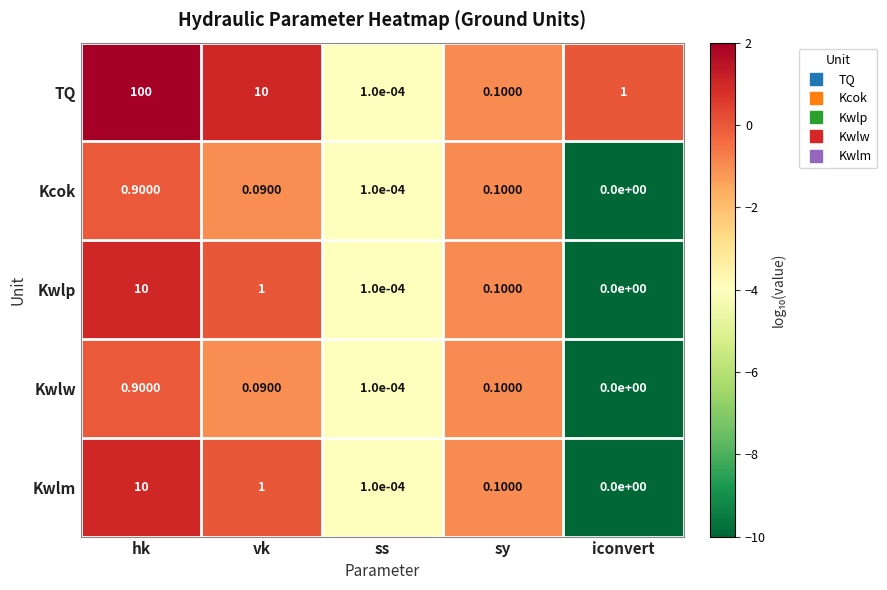

Is the value of Kwlw at ss greater than the value of TQ at sy?

No